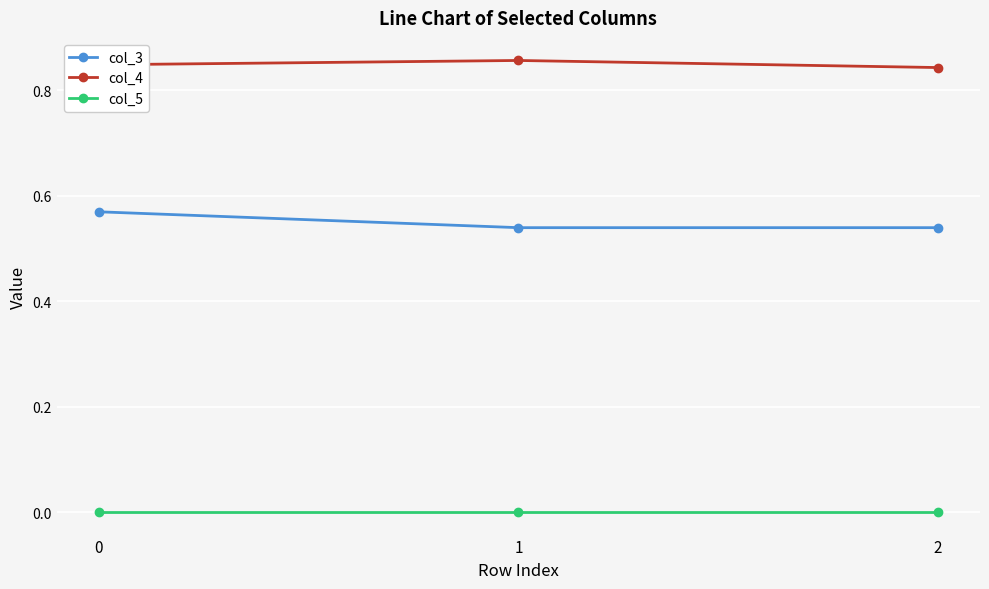

How many lines are shown in the chart?

3